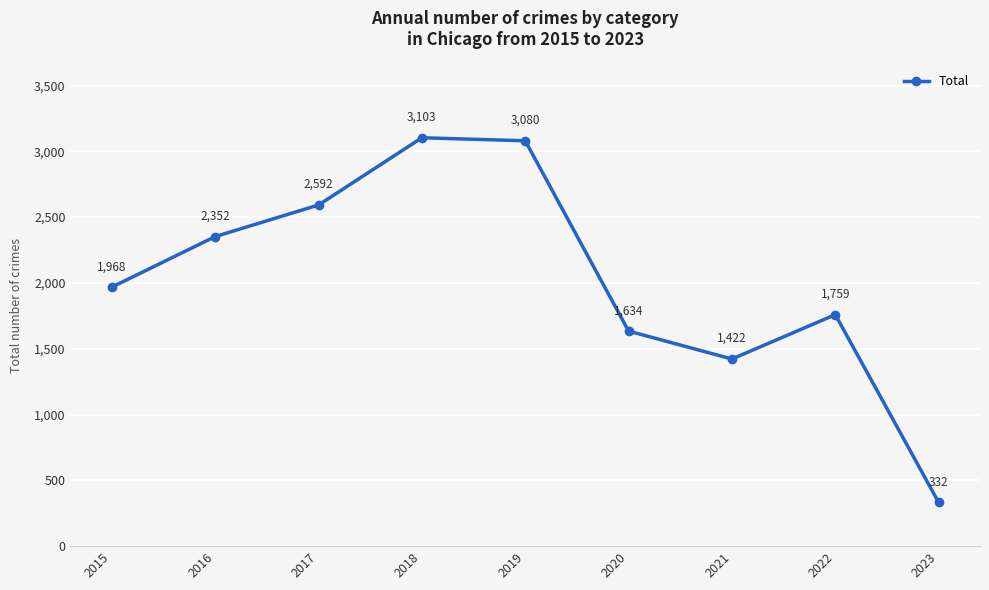

Where is the first local maximum?

2018